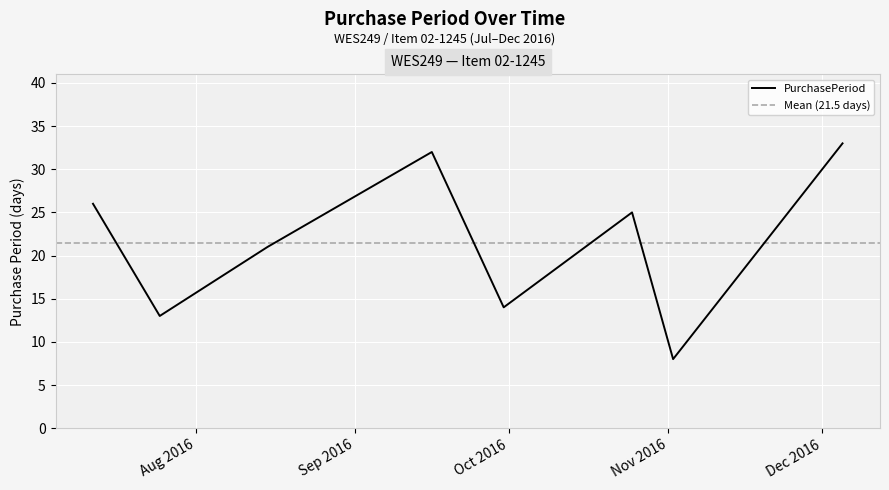

Which label corresponds to the largest value in the chart?

2016-12-05